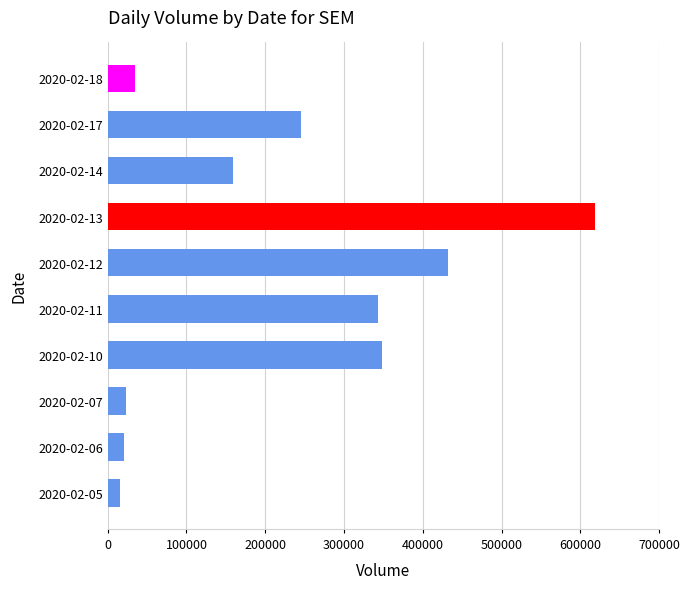

What is the greatest value displayed?

619100